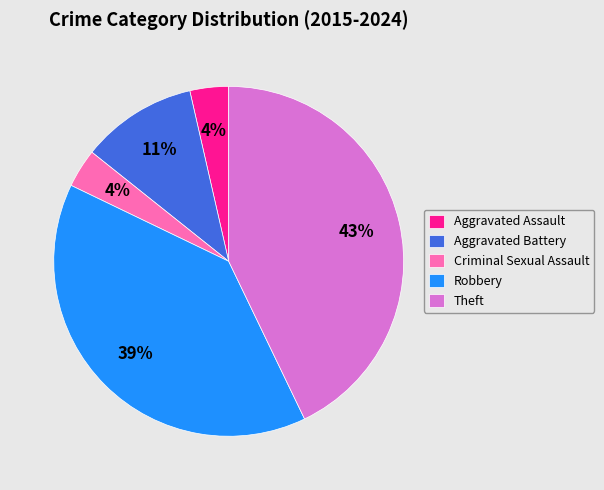

Is the sum of Criminal Sexual Assault and Aggravated Assault greater than half?

No